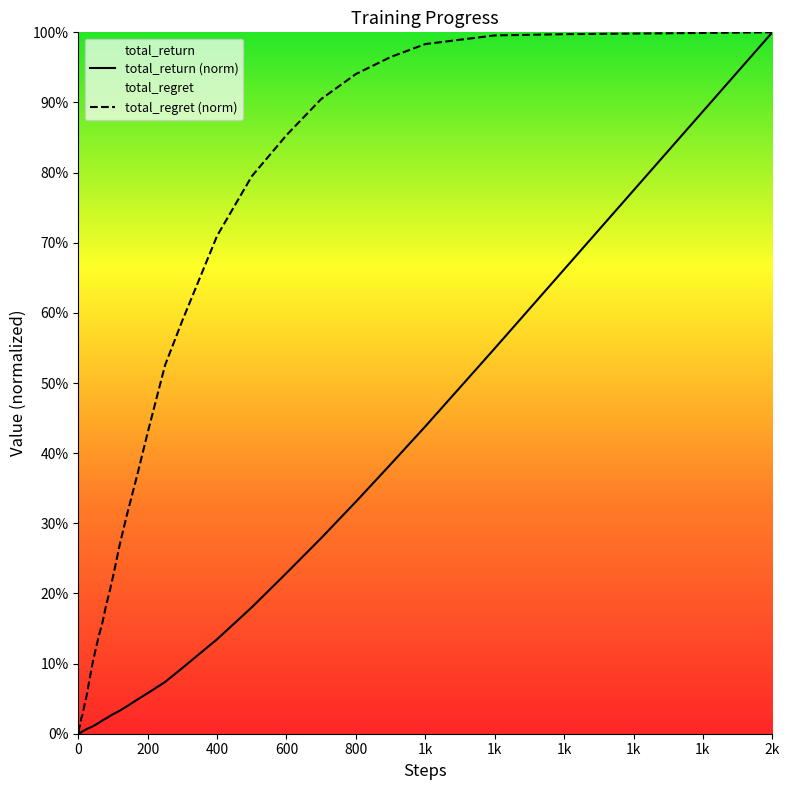

What is the difference between the second highest and minimum values in the total_return series?

0.8